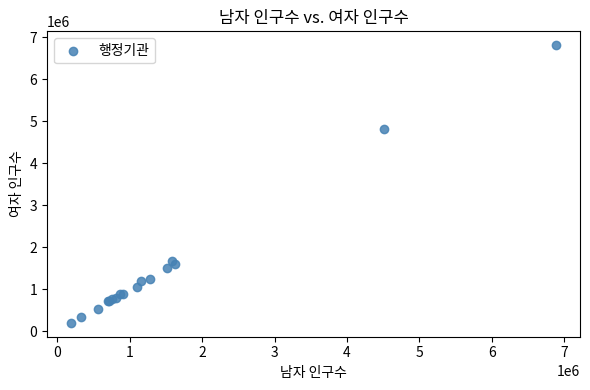

What Y value in the scatter plot is closest to 3504385?

4826473